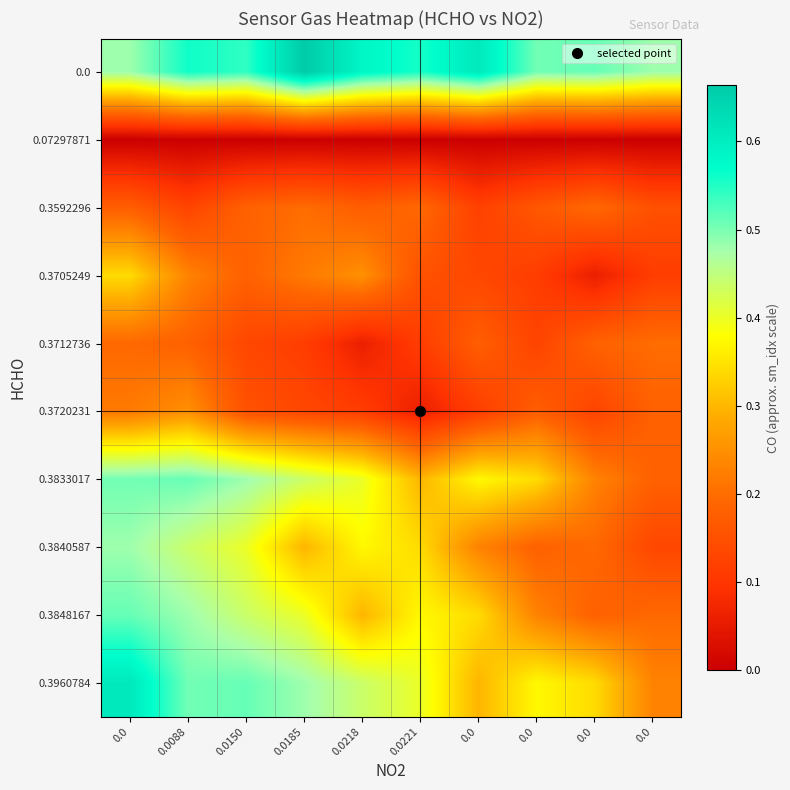

How many series are shown in this chart?

10